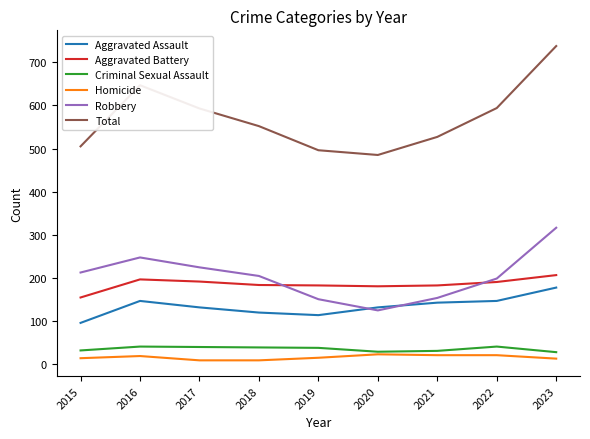

Which category has the highest value in the Total series?

2023